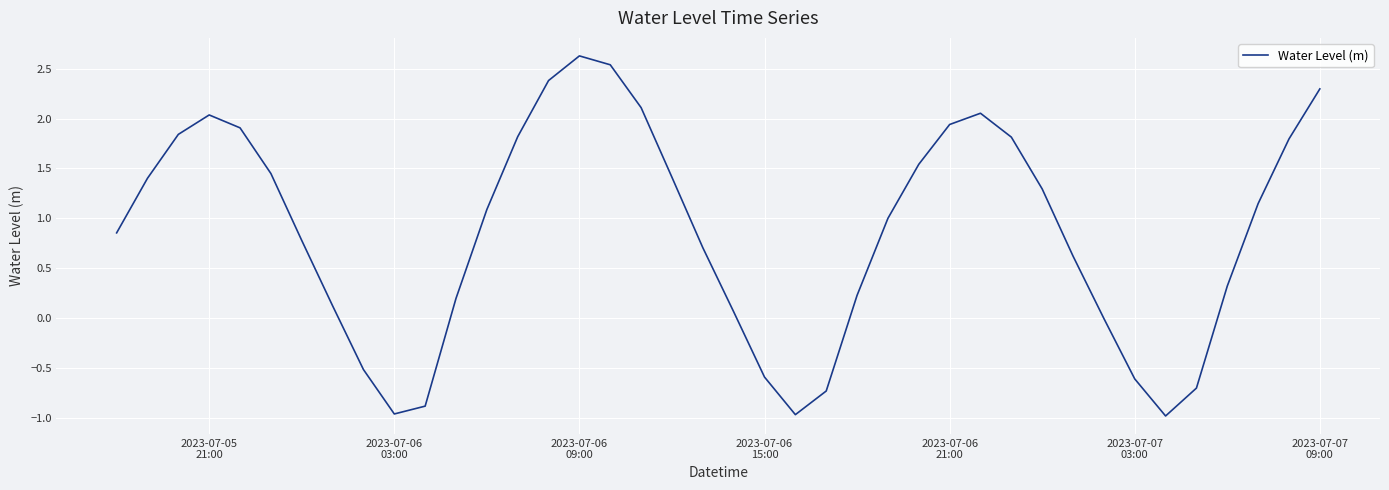

What is the maximum value shown in the chart?

2.6